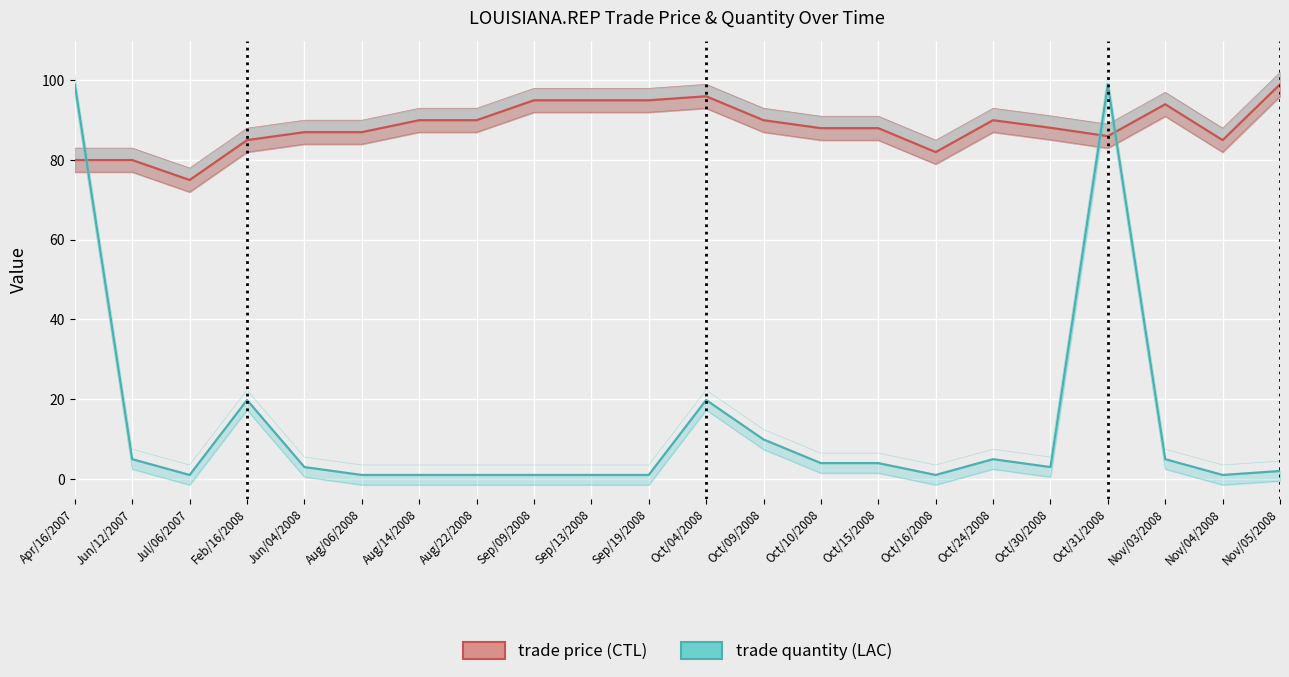

True or false: trade quantity (scaled) has a value of 1.0 at Aug/06/2008.

True